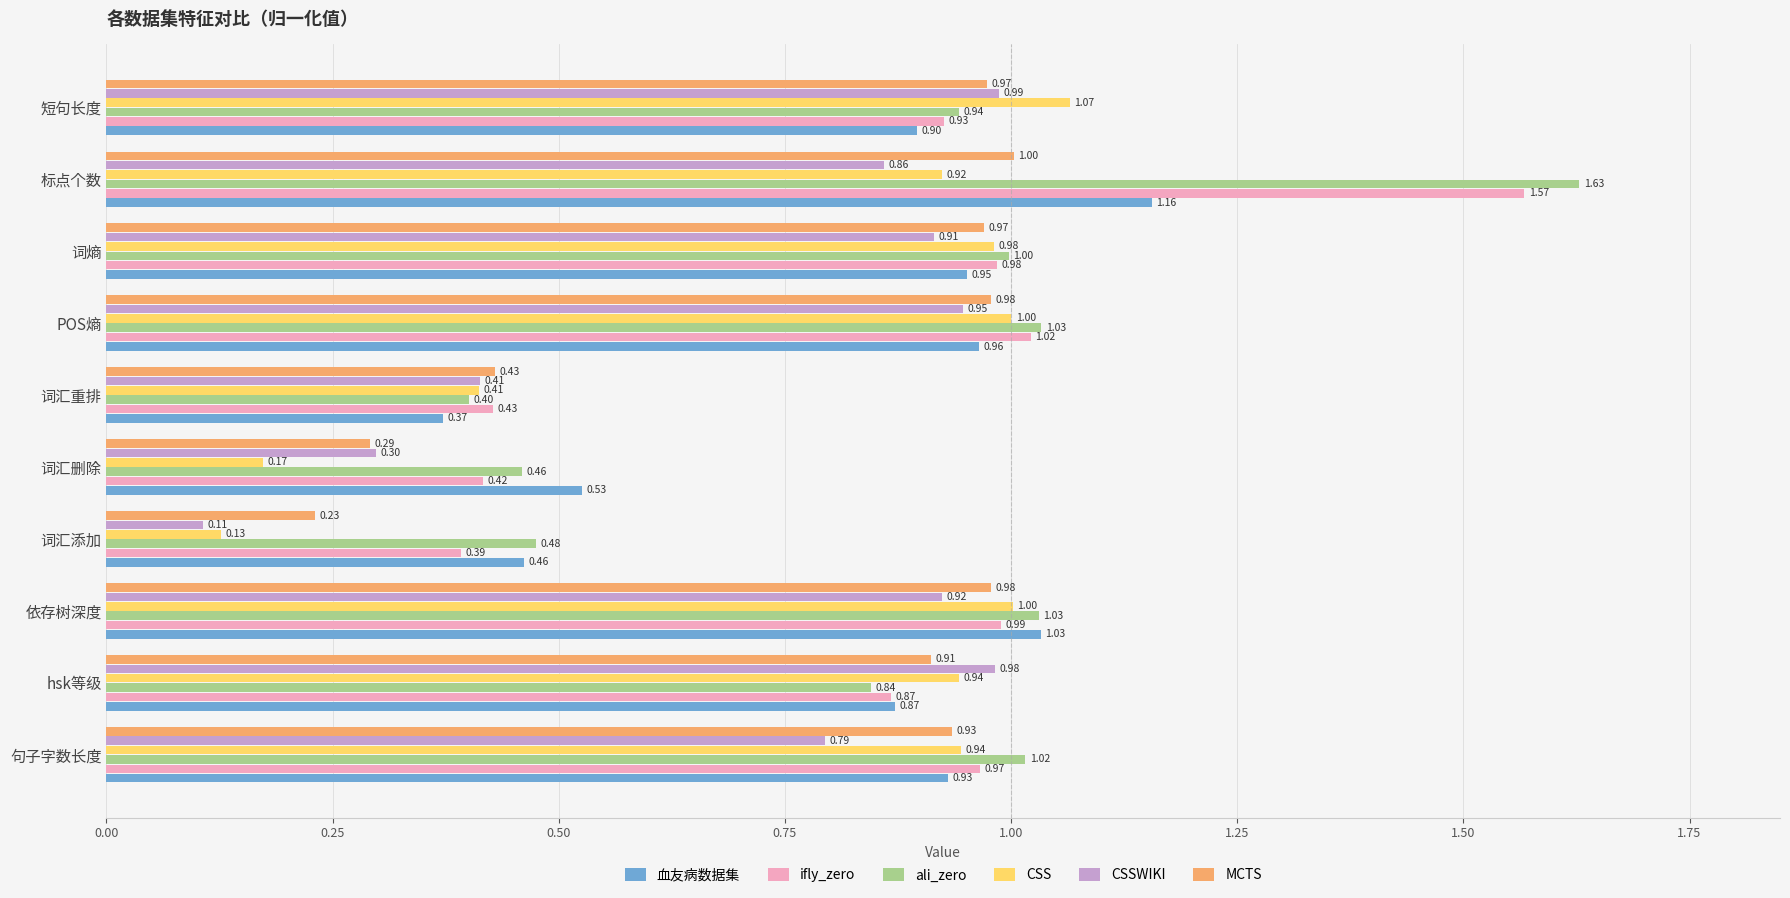

Rank the categories by ifly_zero value from lowest to highest.

词汇添加, 词汇删除, 词汇重排, hsk等级, 短句长度, 句子字数长度, 词熵, 依存树深度, POS熵, 标点个数